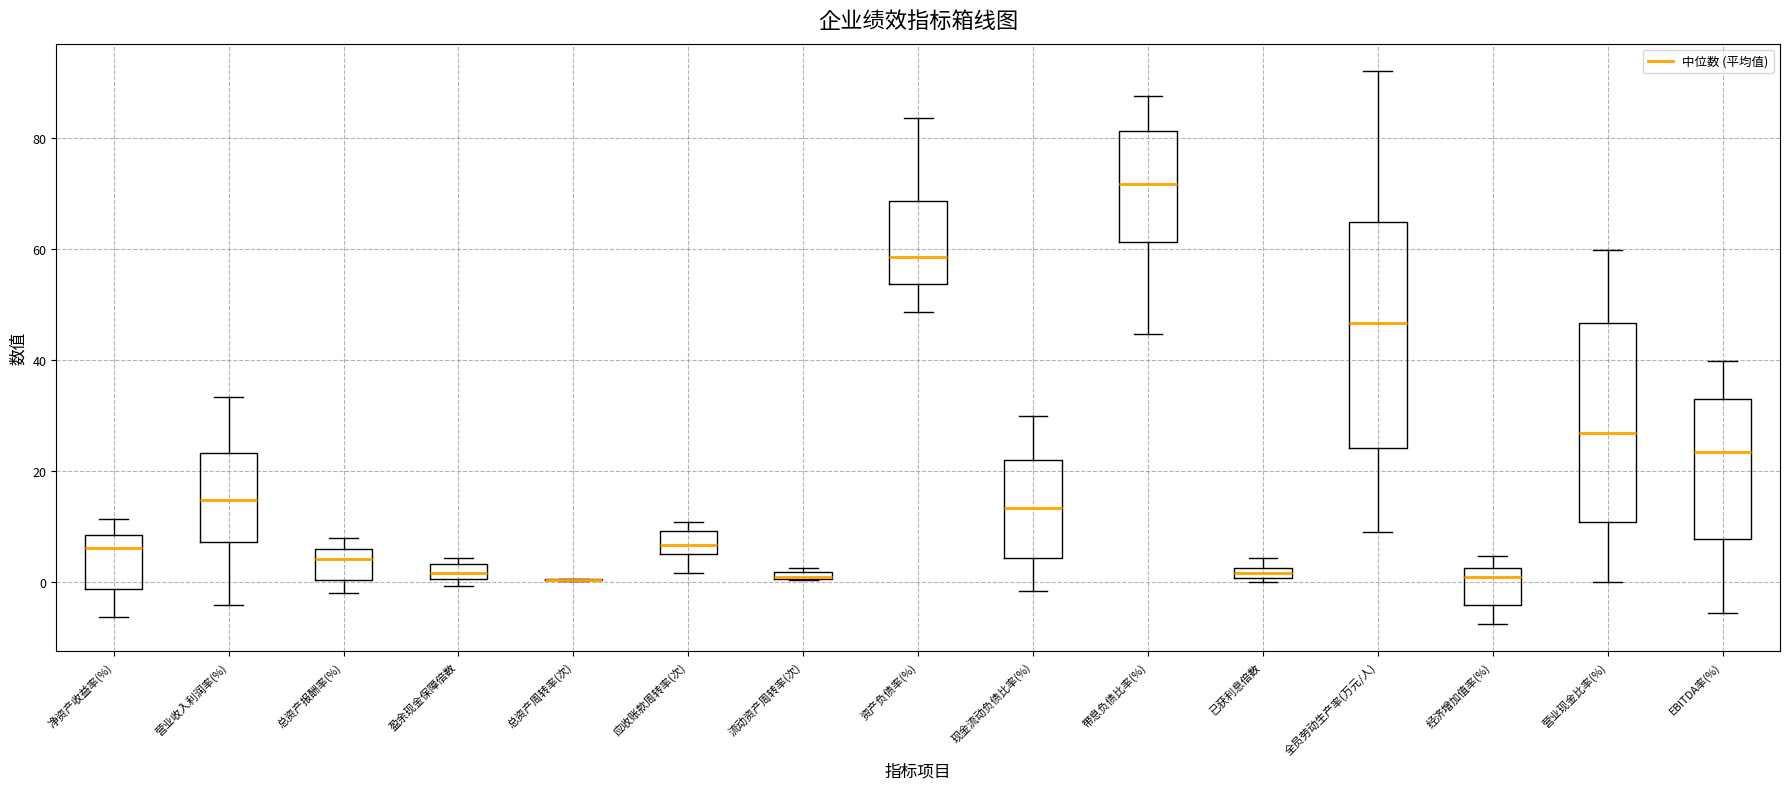

Which box is the tallest, from its lower edge to its upper edge?

全员劳动生产率(万元/人)